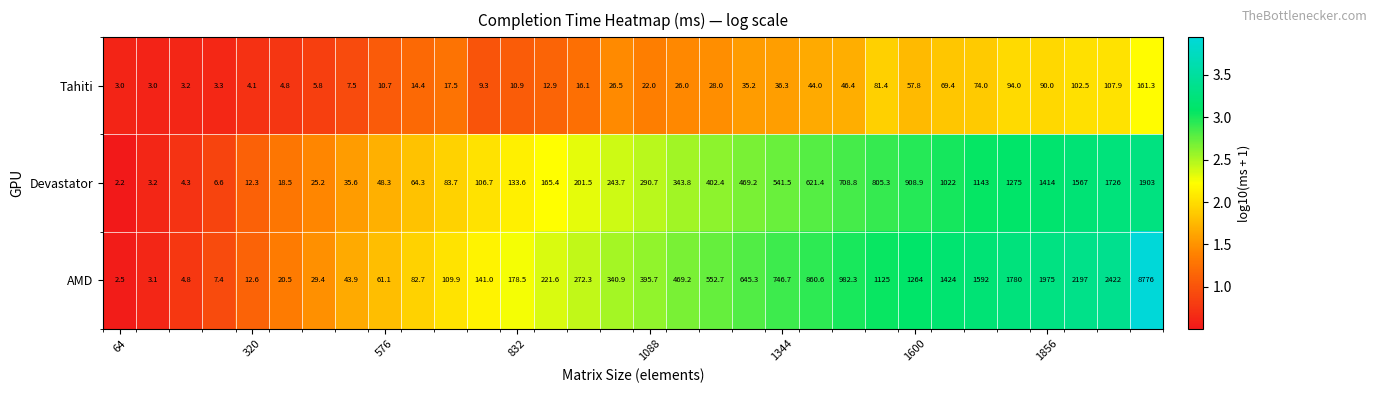

What is the maximum value for AMD?

8776.0